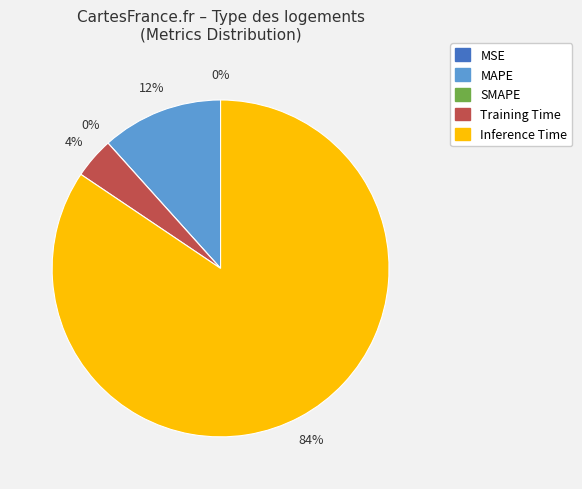

The Training Time slice represents 14% of the pie. True or false?

False